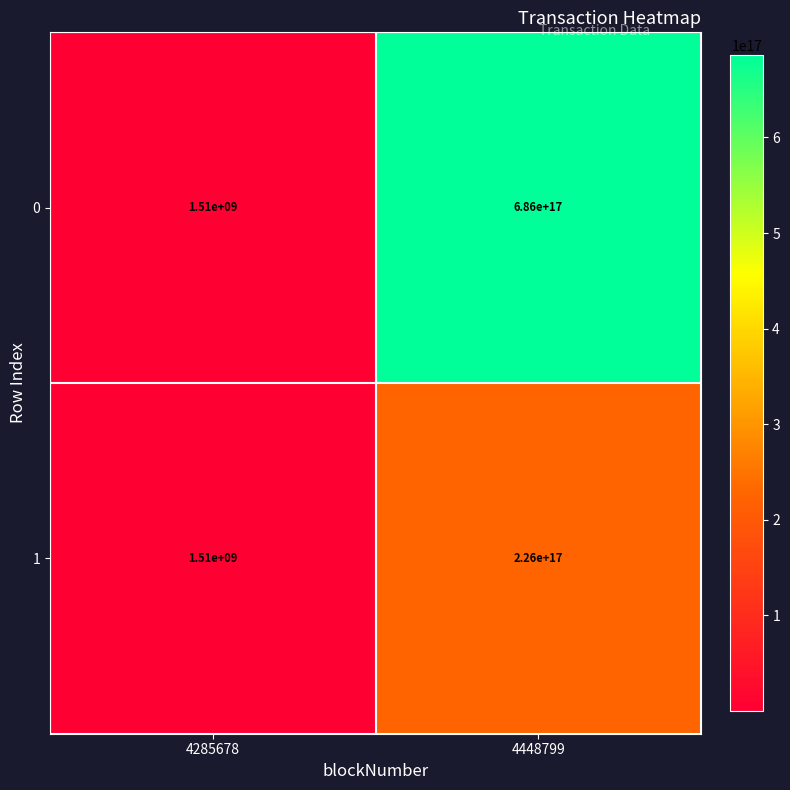

The value of 1 at 4448799 is 226000000000000000. True or false?

True